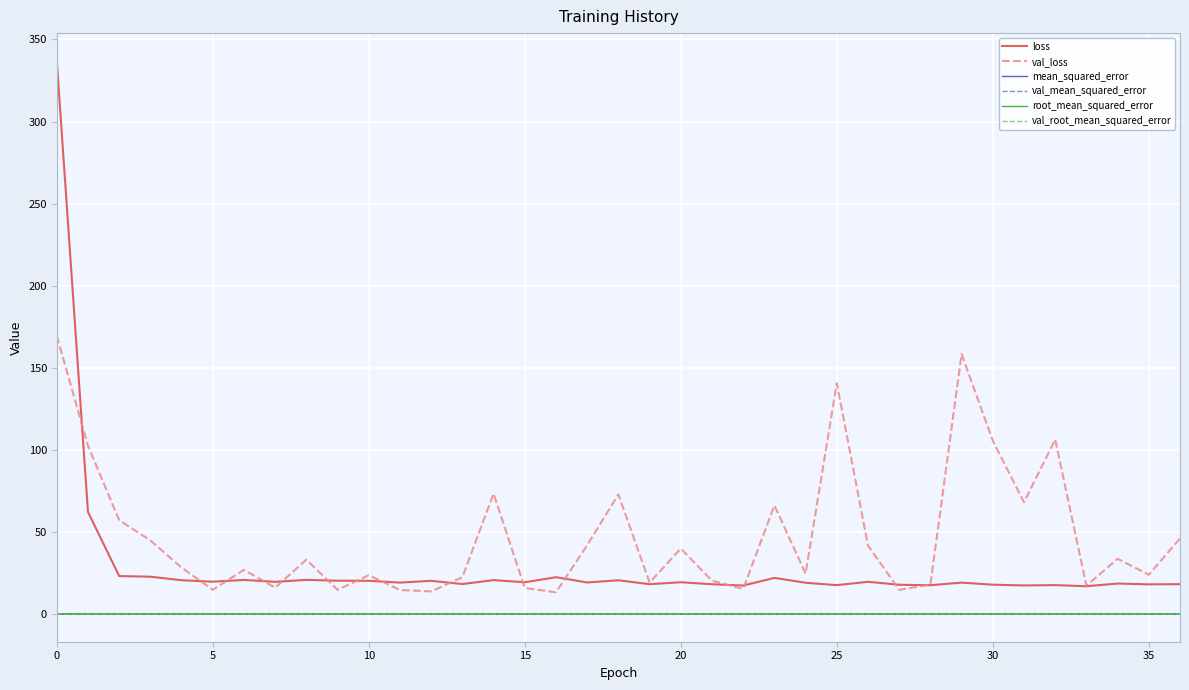

Which series has the largest total across all categories?

val_loss